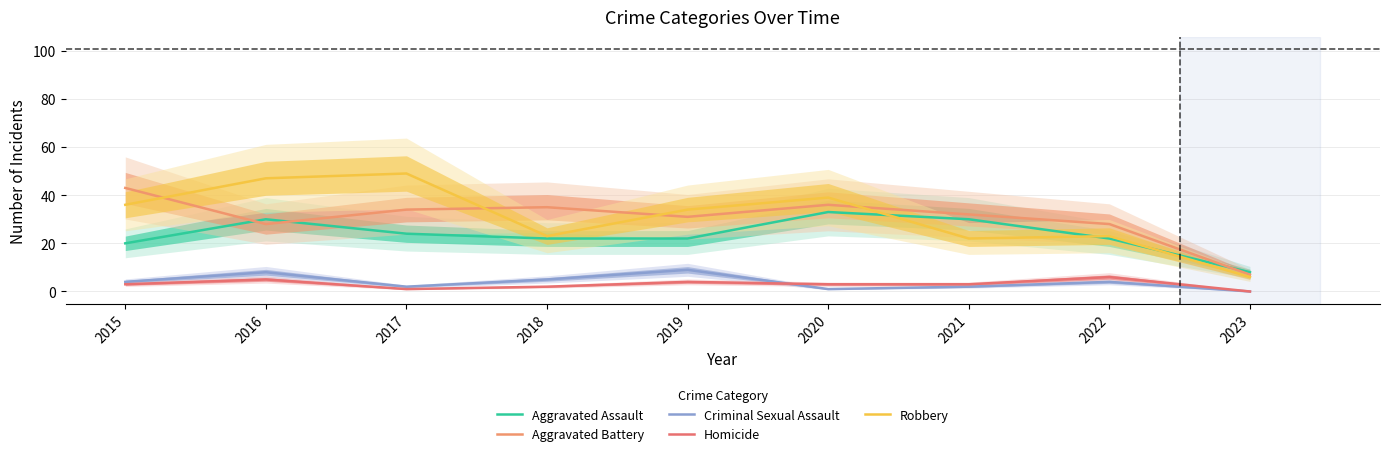

What is the highest value of the Criminal Sexual Assault series?

9